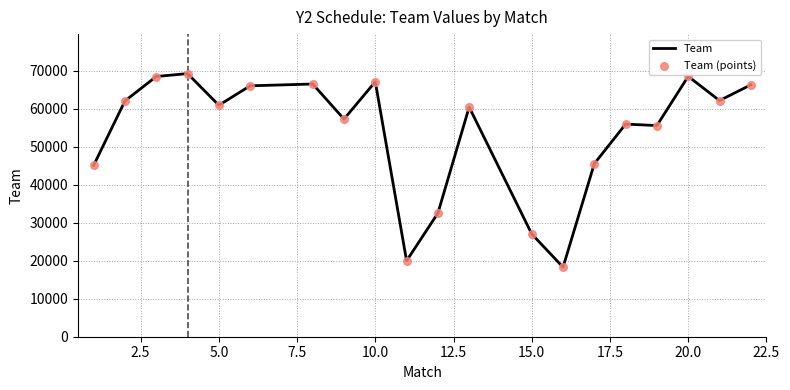

What is the smallest value displayed?

18300